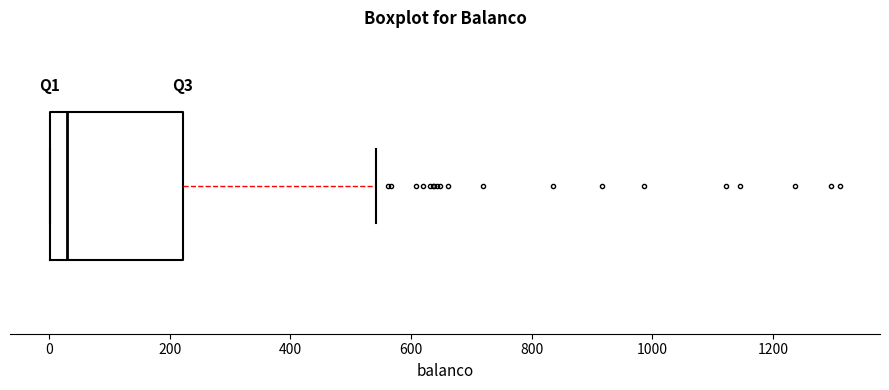

Read this box plot against the x-axis: the position of the median line, the range covered by the box, and the ends of both whiskers. The values are not printed on the chart, so give them approximately, as read against the axis.

median 40, box 0 to 220, whiskers 0 to 540